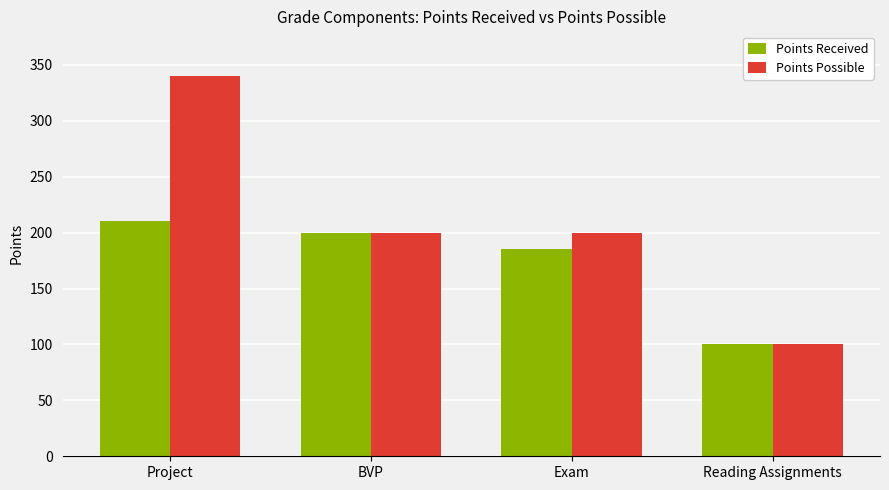

Which series has the largest total across all categories?

Points Possible